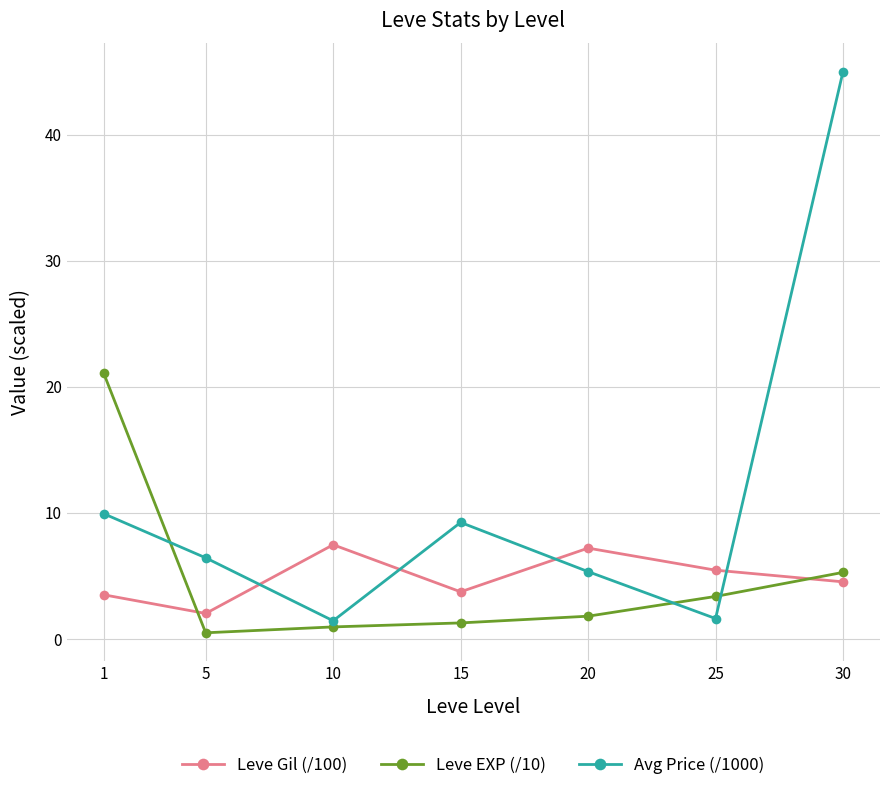

True or false: Leve Gil (/100) and Avg Price (/1000) intersect in this chart.

True